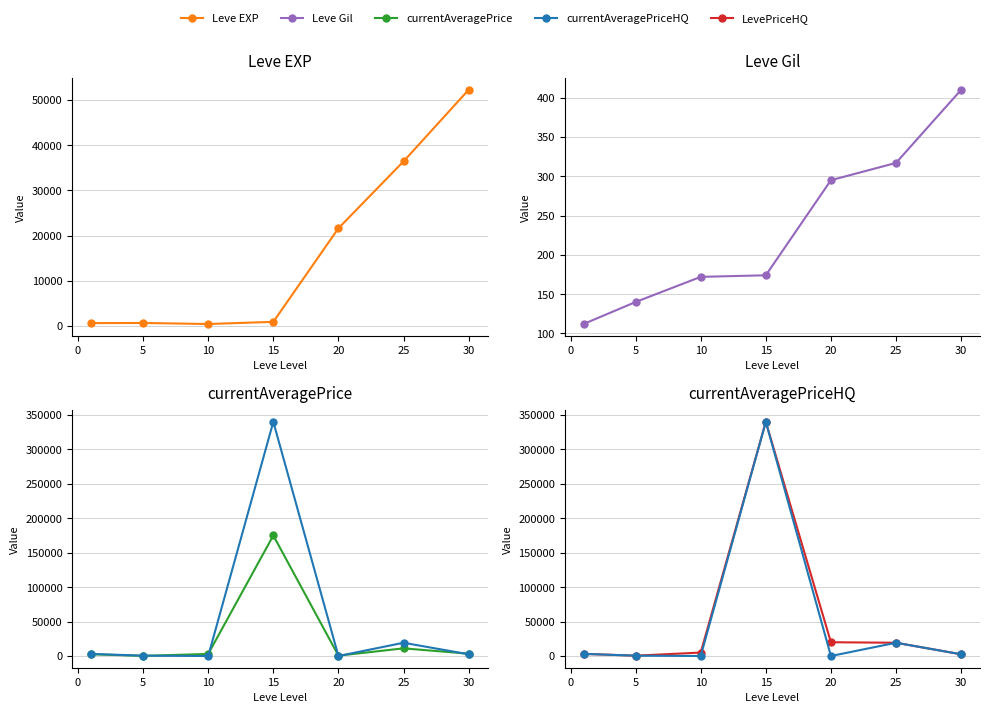

How many interior local valleys does the currentAveragePrice series have?

2